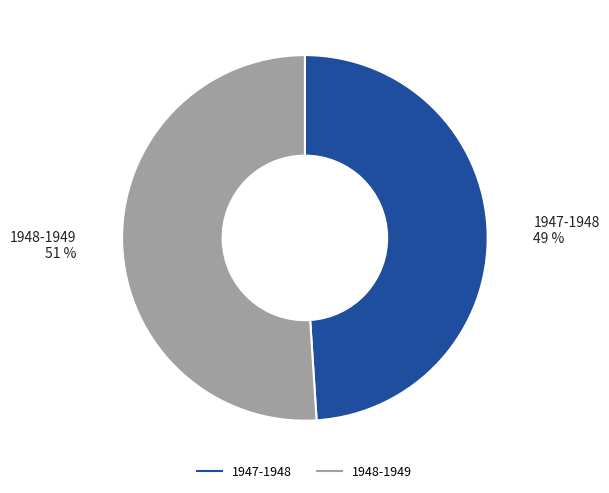

True or false: 1947-1948 accounts for 49% of the total.

True